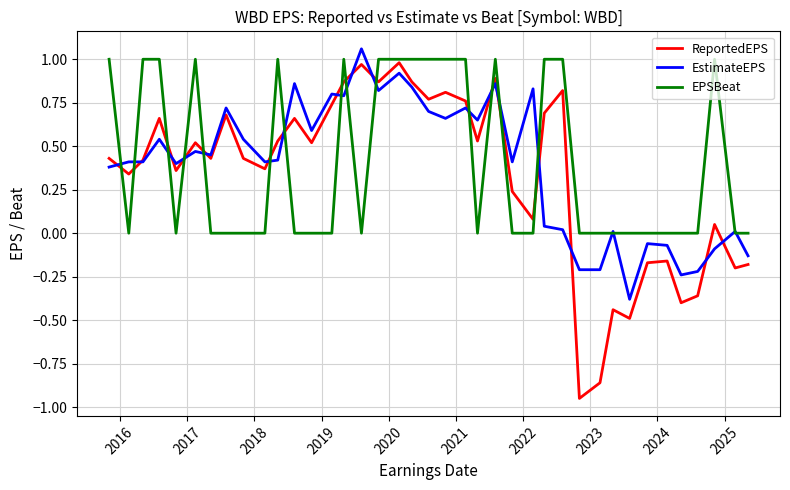

Which series has the largest range (max minus min)?

ReportedEPS